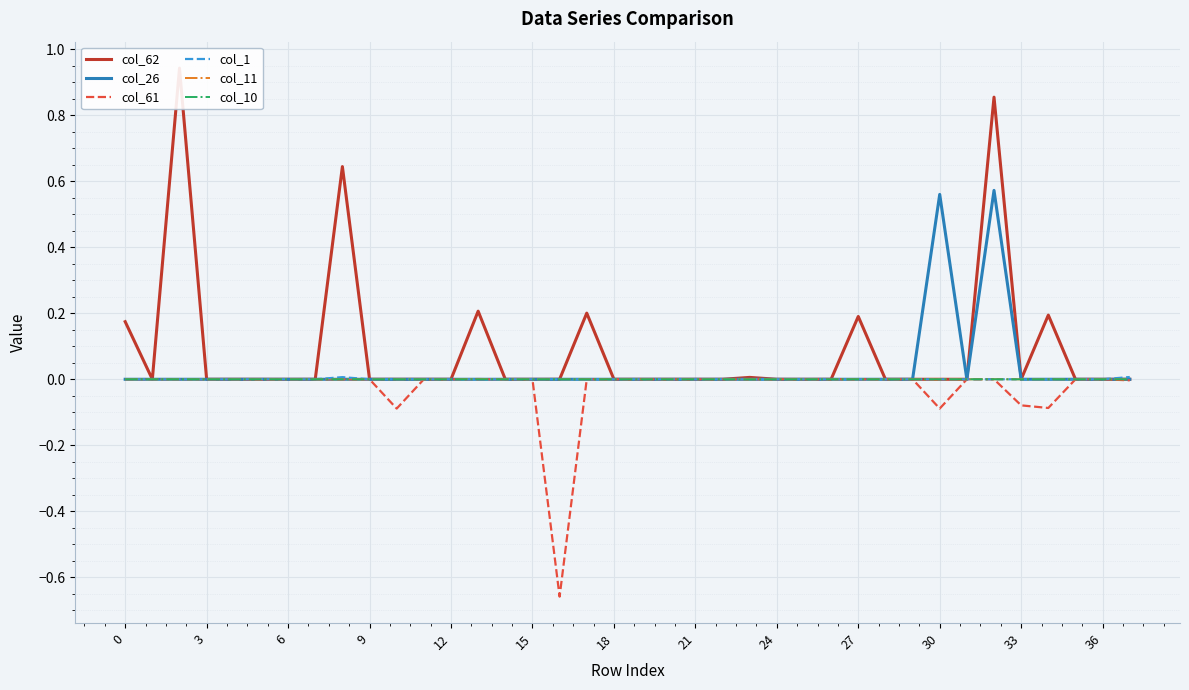

True or false: col_11 and col_1 intersect in this chart.

False